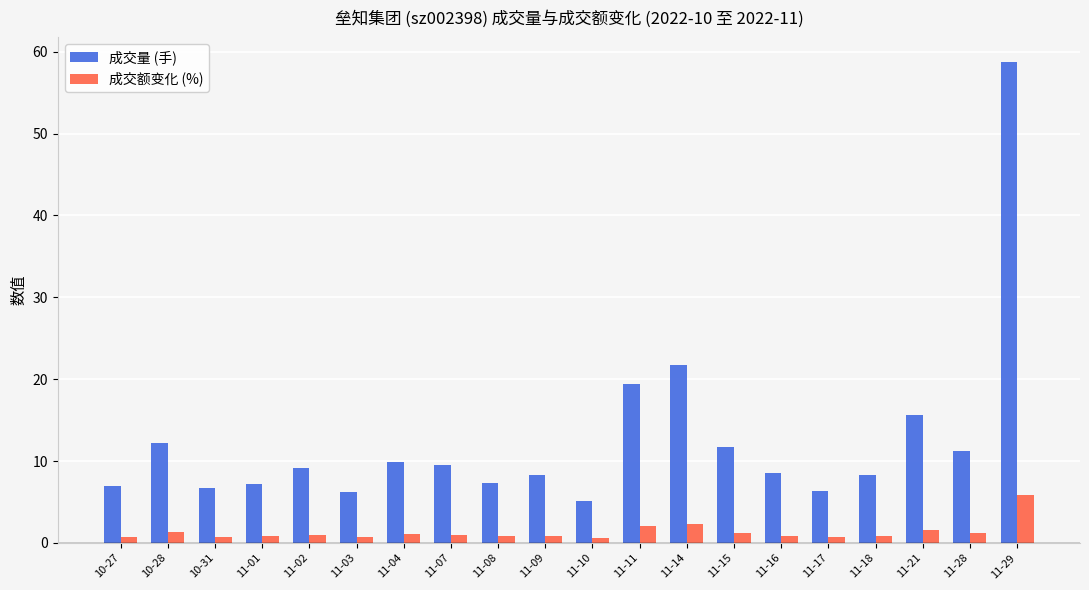

At which category does the chart reach its peak across all series?

11-29